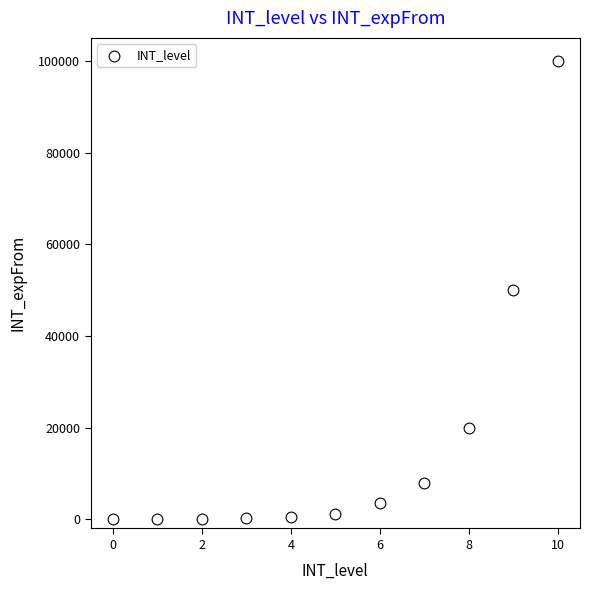

What is the range of Y values (max minus min)?

100000